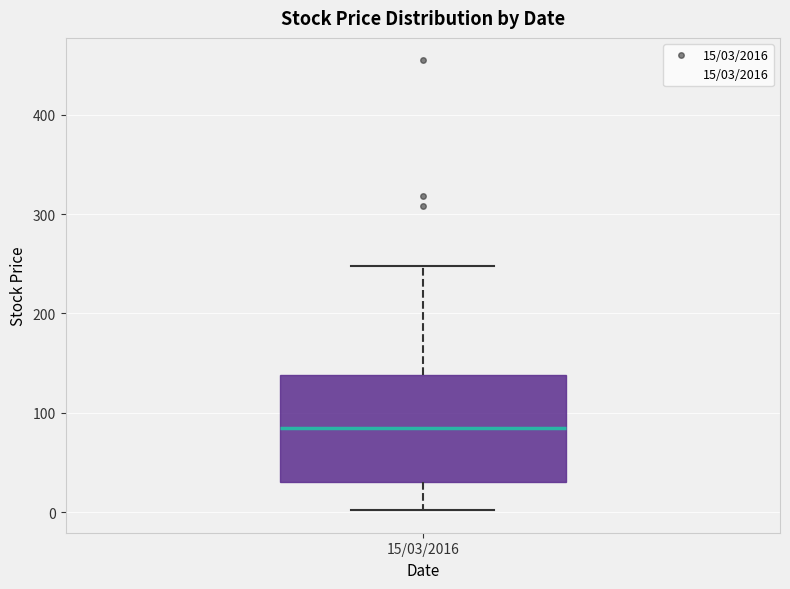

Transcribe this box plot: give where the median line is, the range the box spans, and where the two whiskers end, as read against the y-axis. The values are not printed on the chart, so give them approximately, as read against the axis.

median 90, box 30 to 140, whiskers 0 to 250